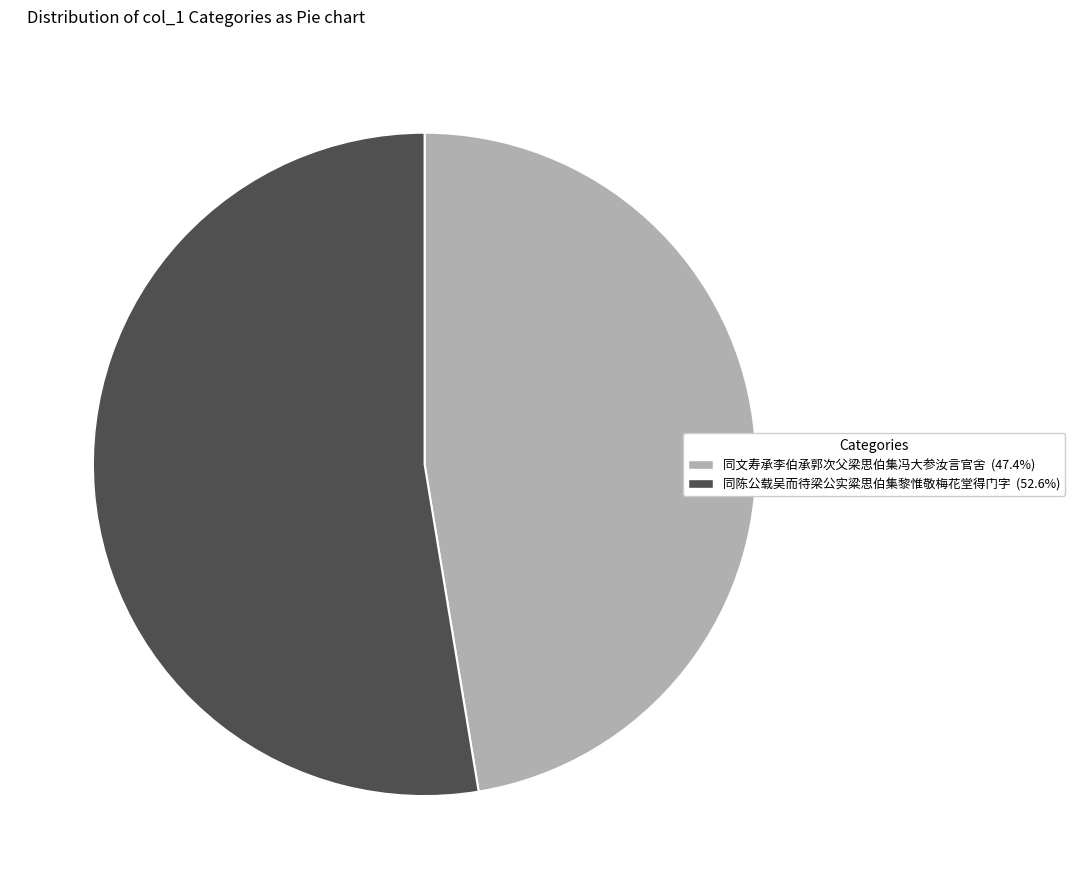

Is the sum of 同陈公载吴而待梁公实粱思伯集黎惟敬梅花堂得门字 and 同文寿承李伯承郭次父梁思伯集冯大参汝言官舍 greater than half?

Yes